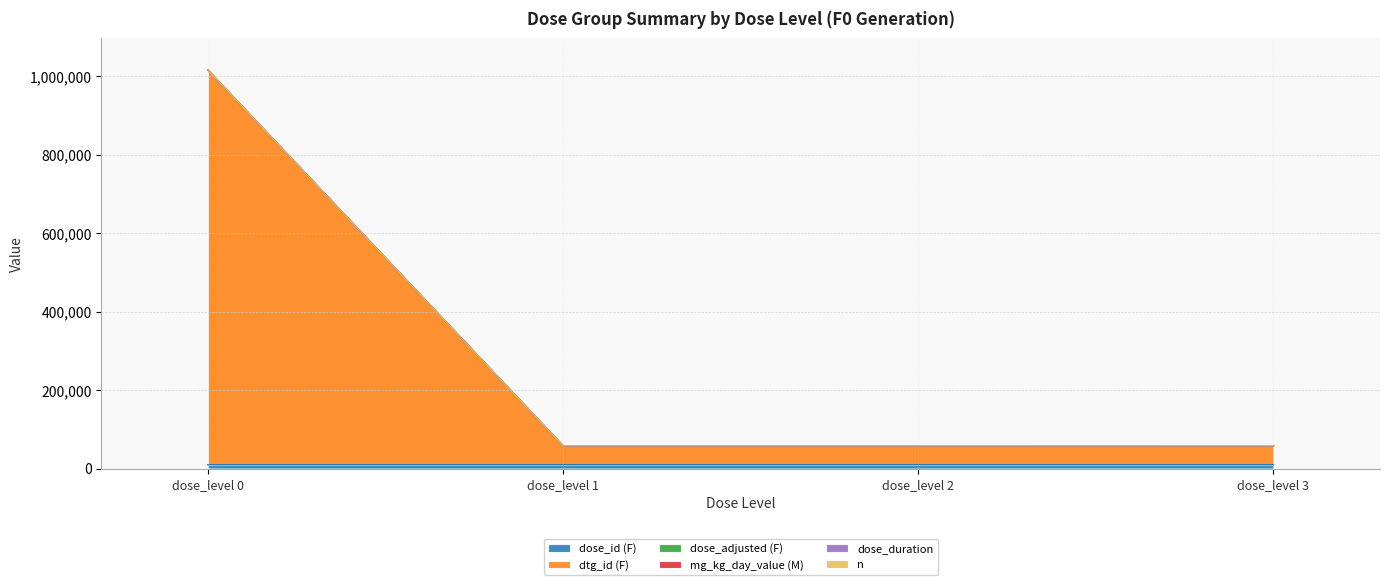

At dose_level 2, list the series in order from largest to smallest.

dtg_id (F), dose_id (F), dose_duration, n, dose_adjusted (F), mg_kg_day_value (M)